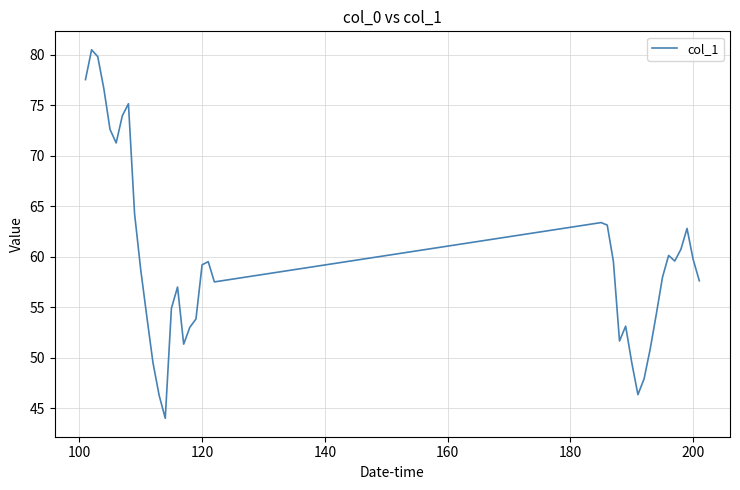

True or false: there are more than 0 points higher than both neighbors.

True